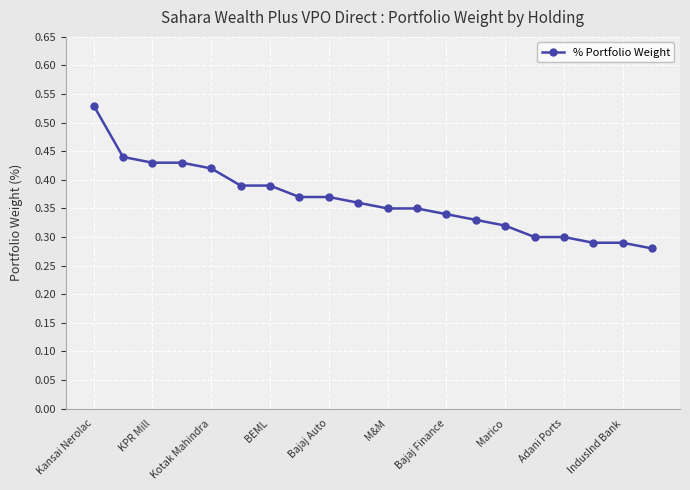

What is the sum of all values?

7.3